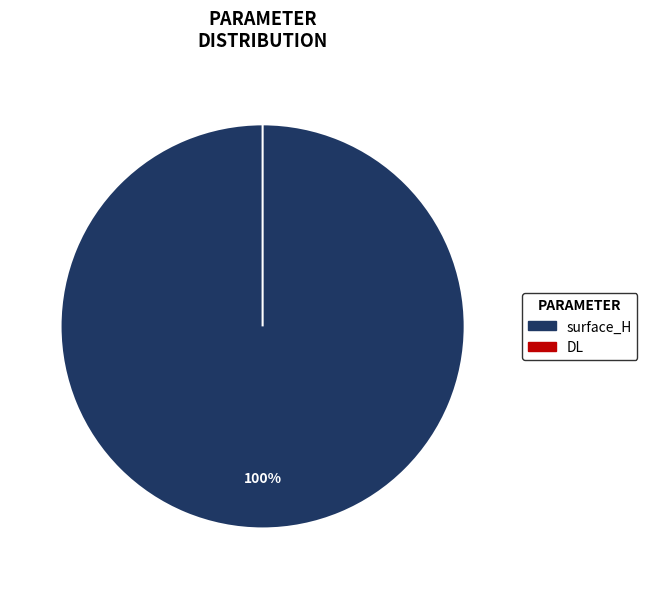

Rank the categories by value from highest to lowest.

surface_H, DL